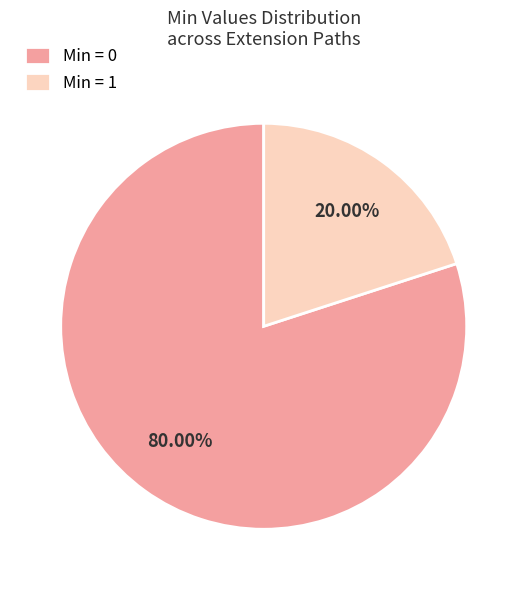

Between Min = 1 and Min = 0, which is larger?

Min = 0